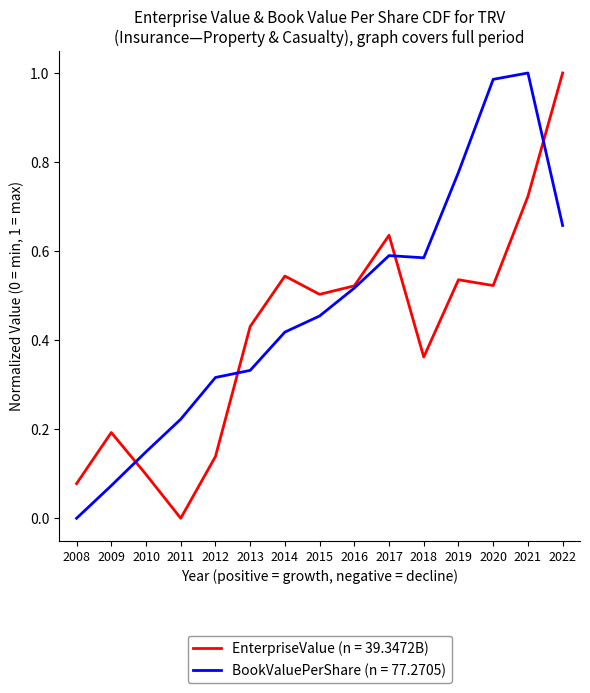

Which category has the lowest value in the BookValuePerShare (n = 77.2705) series?

2008